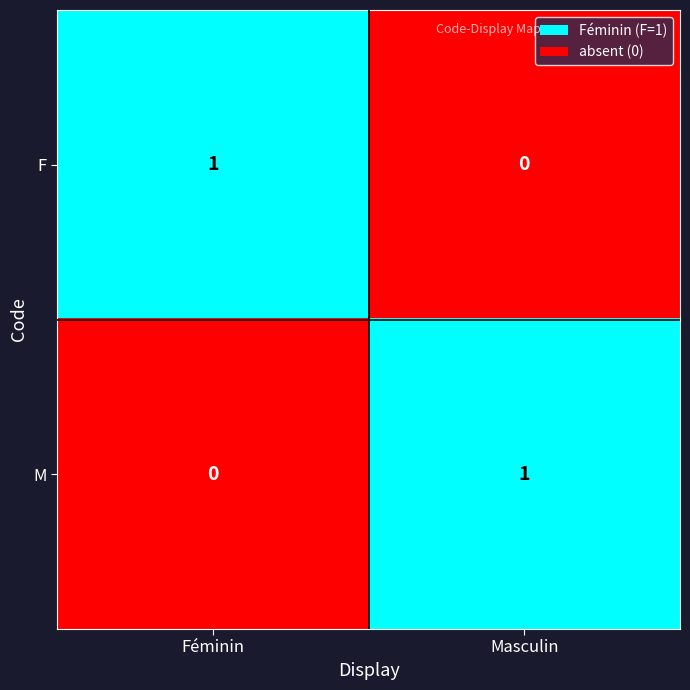

Is the value of F at Masculin greater than the value of M at Masculin?

No